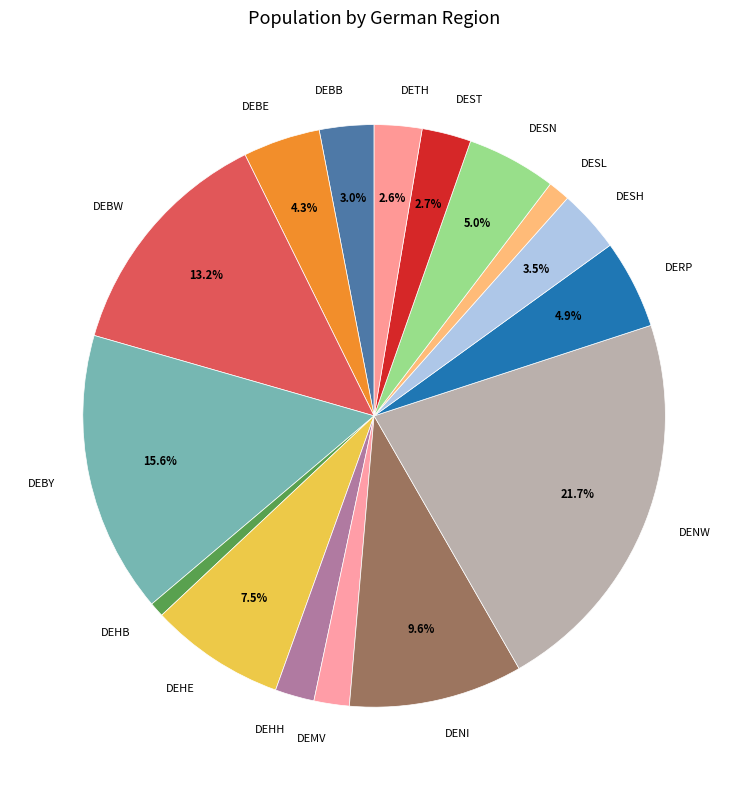

To the nearest percent, what portion does DESN represent?

5%